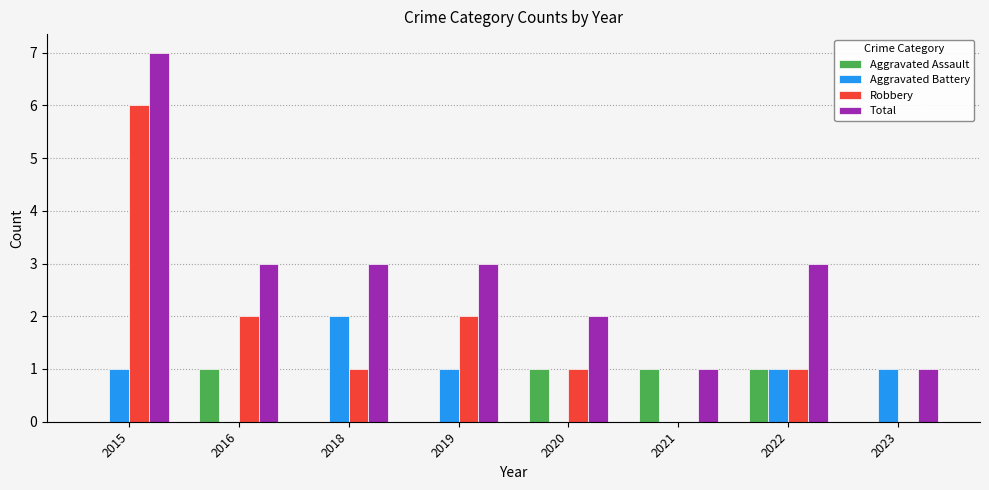

What value does the Total series have at 2015?

7